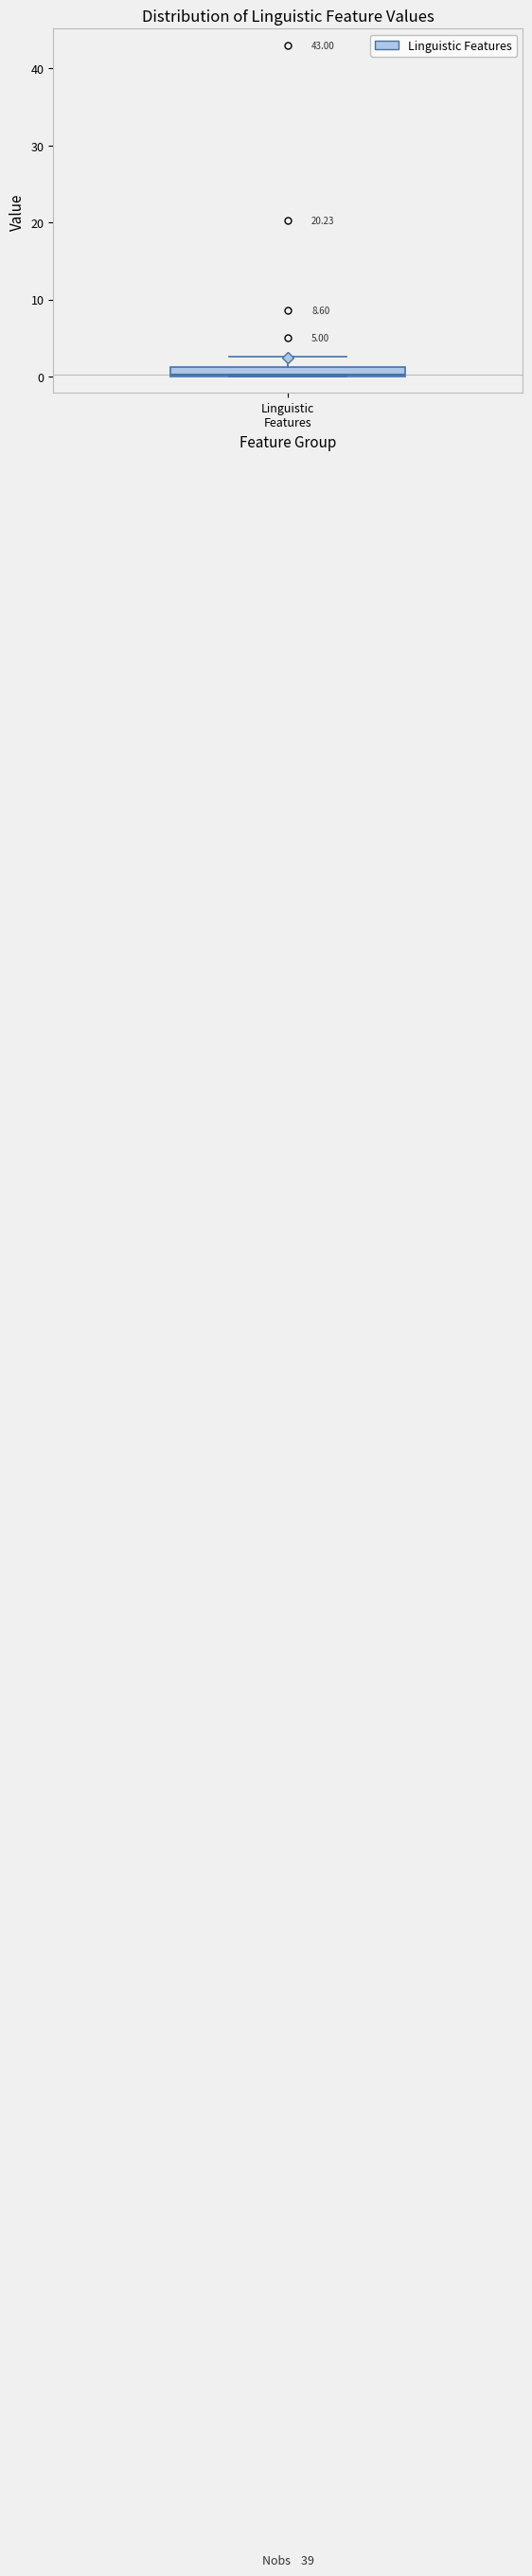

Where is the lower edge of the box for Linguistic Features on the y-axis? The values are not printed on the chart, so give them approximately, as read against the axis.

0